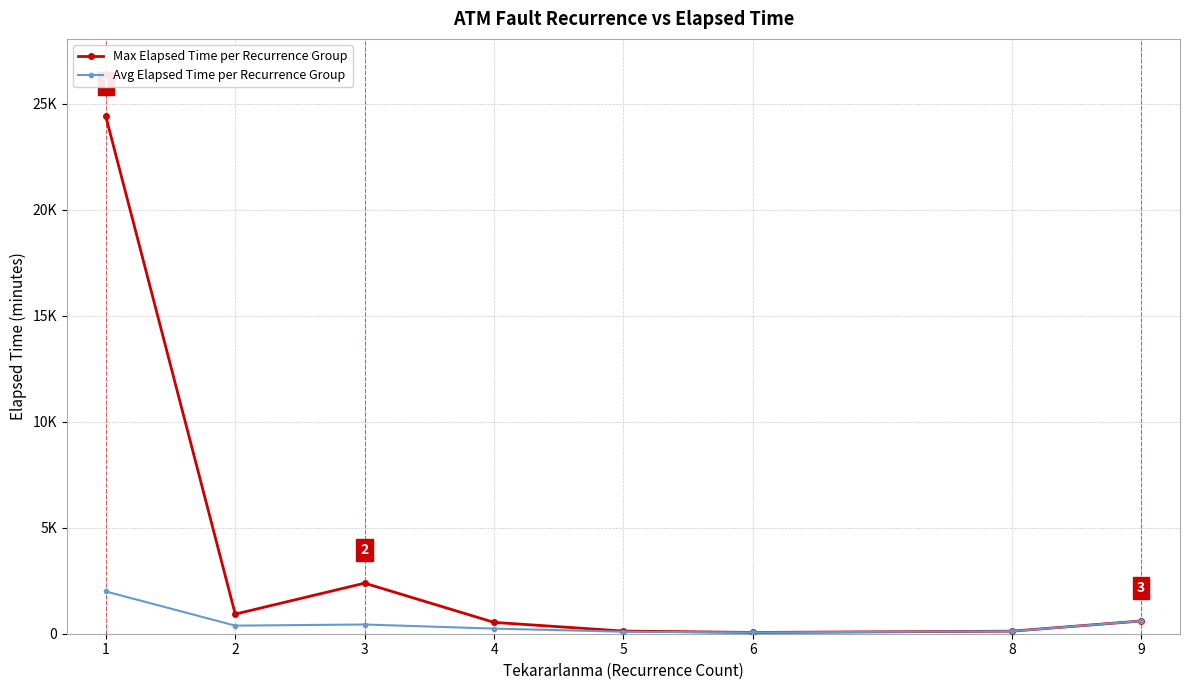

What are all the series names shown in the legend?

Max Elapsed Time per Recurrence Group, Avg Elapsed Time per Recurrence Group